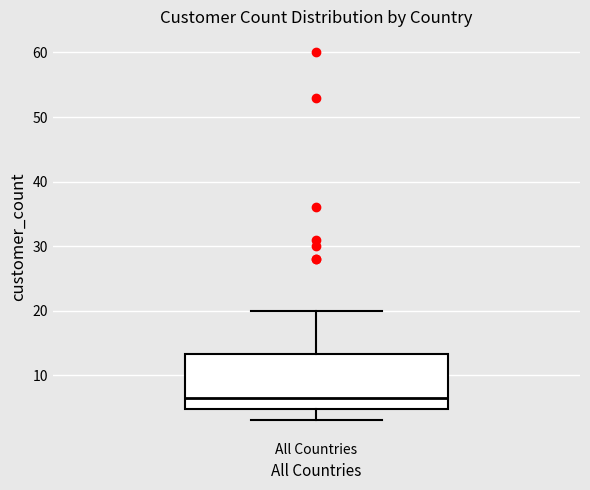

Transcribe this box plot: give where the median line is, the range the box spans, and where the two whiskers end, as read against the y-axis. The values are not printed on the chart, so give them approximately, as read against the axis.

median 7, box 5 to 13, whiskers 3 to 20